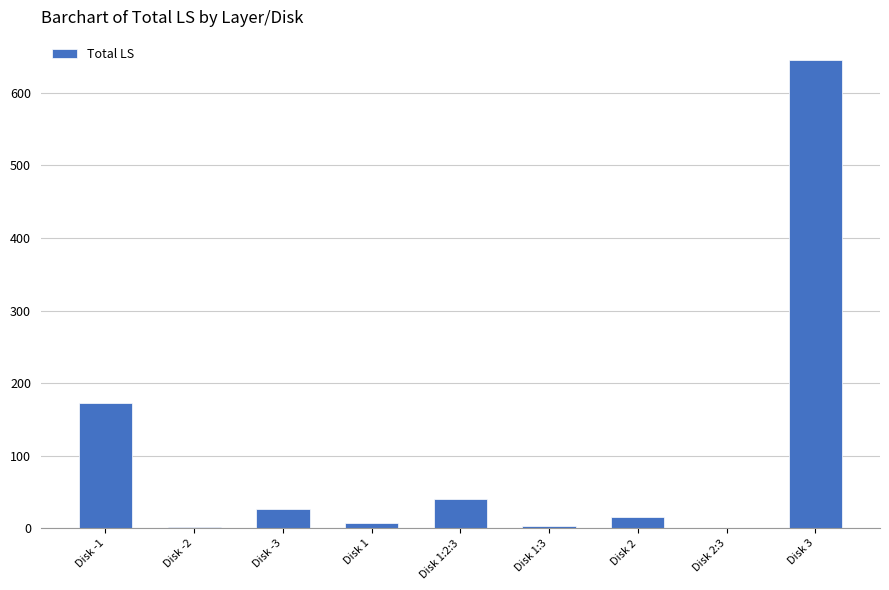

What value does the data have at Disk 2:3?

1